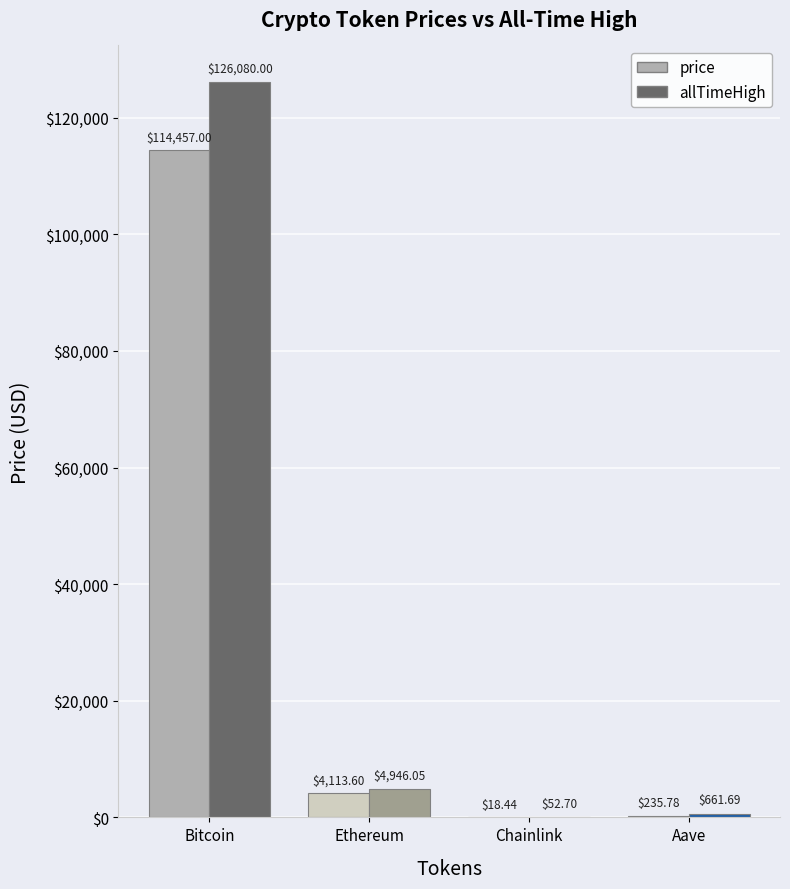

What is the label of the 3rd bar from the right?

Ethereum